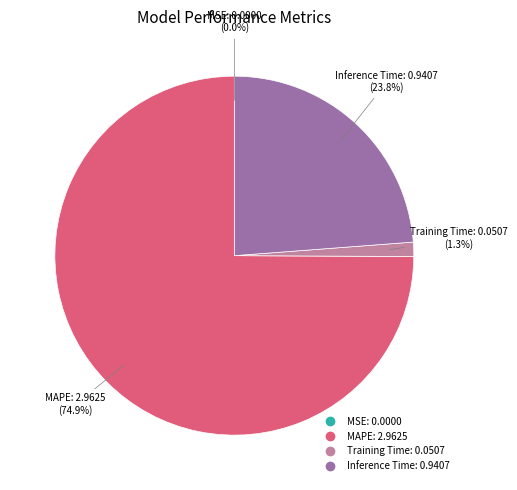

True or false: Training Time accounts for 1% of the total.

True